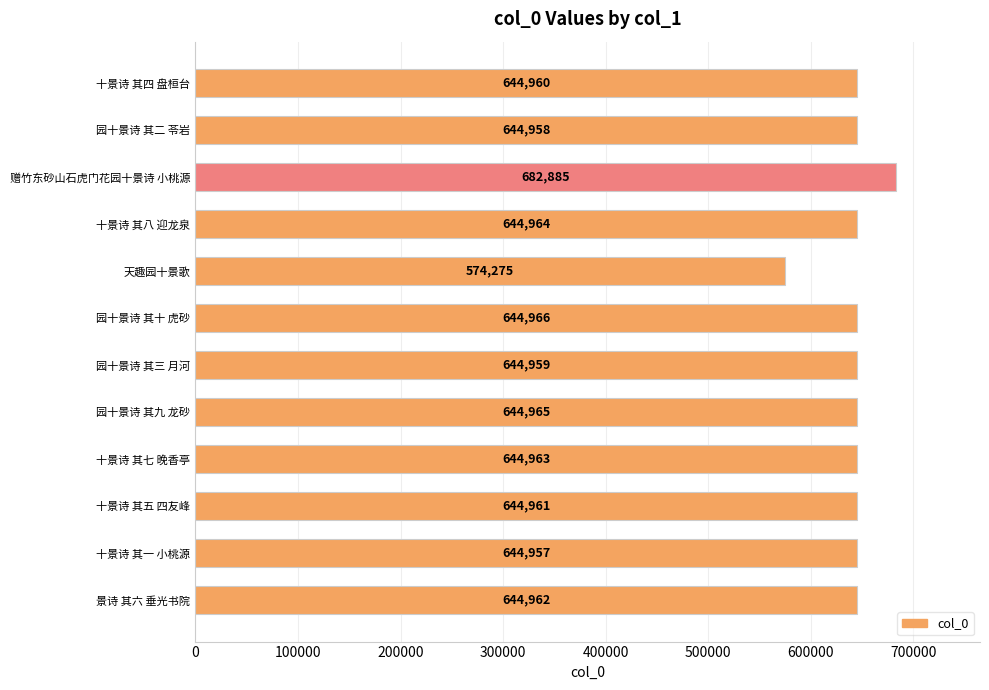

What is the greatest value displayed?

682885